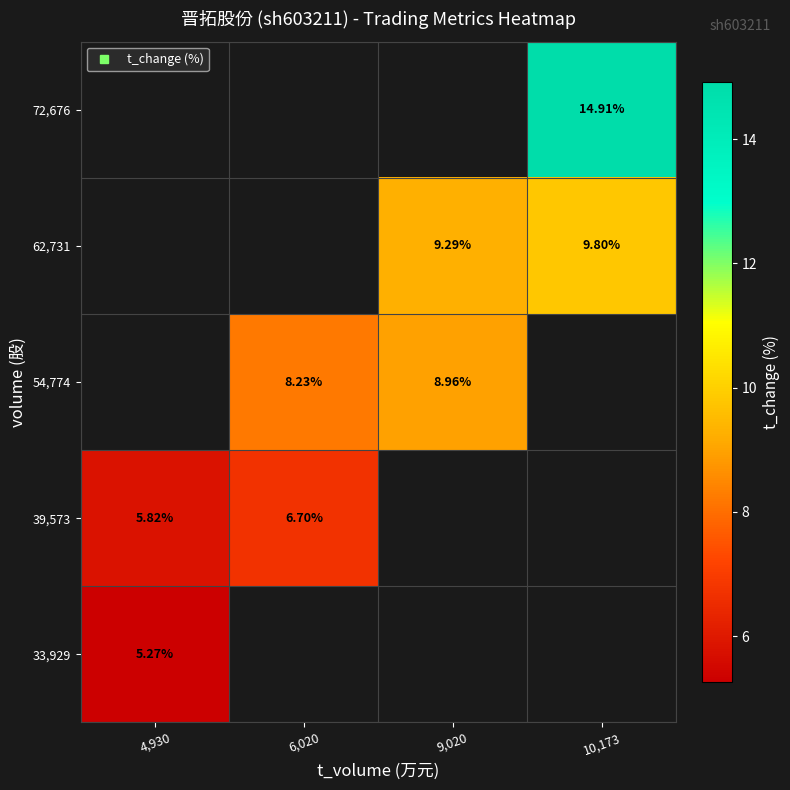

Which label corresponds to the smallest value in the chart?

4,930